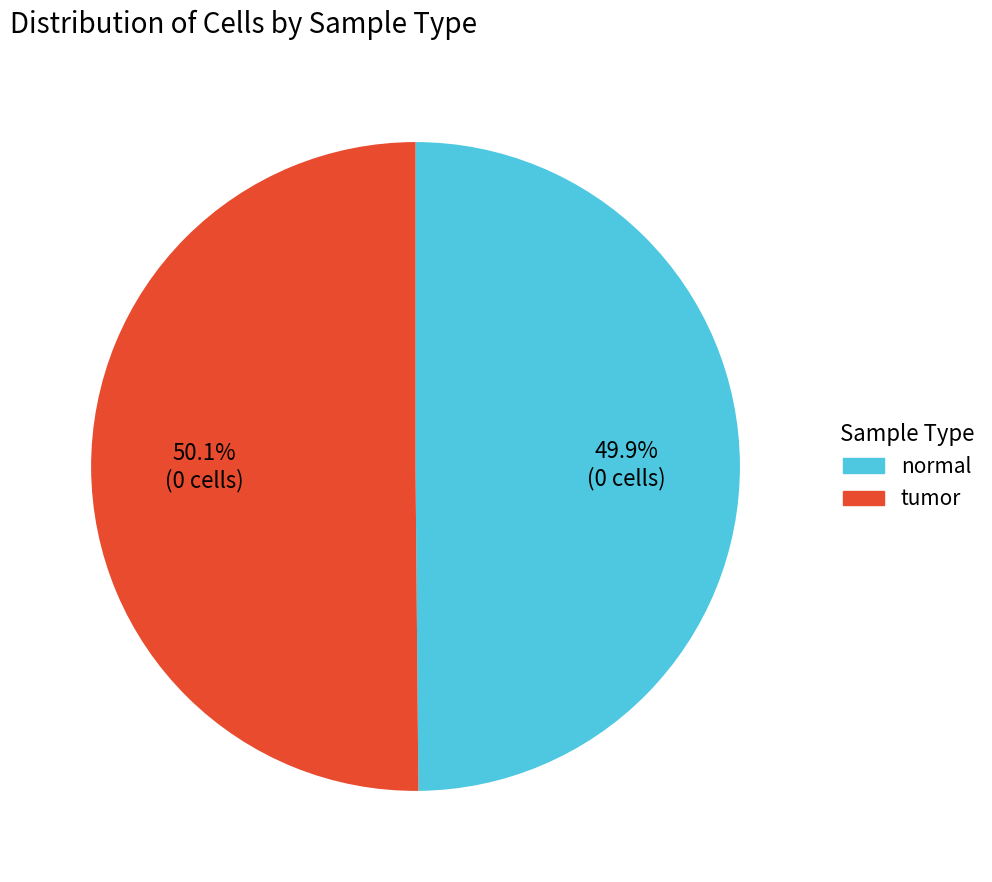

Is there a majority slice in this chart?

Yes